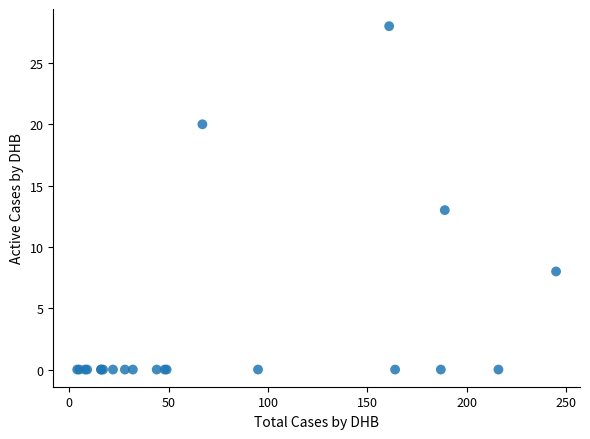

What Y value in the scatter plot is closest to 14?

13